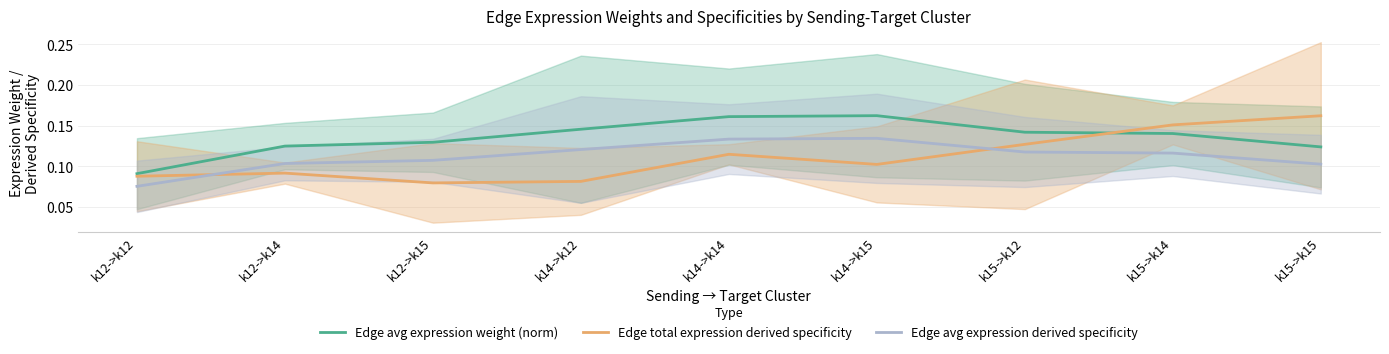

Between k14->k15 and k14->k12, which is larger?

k14->k15